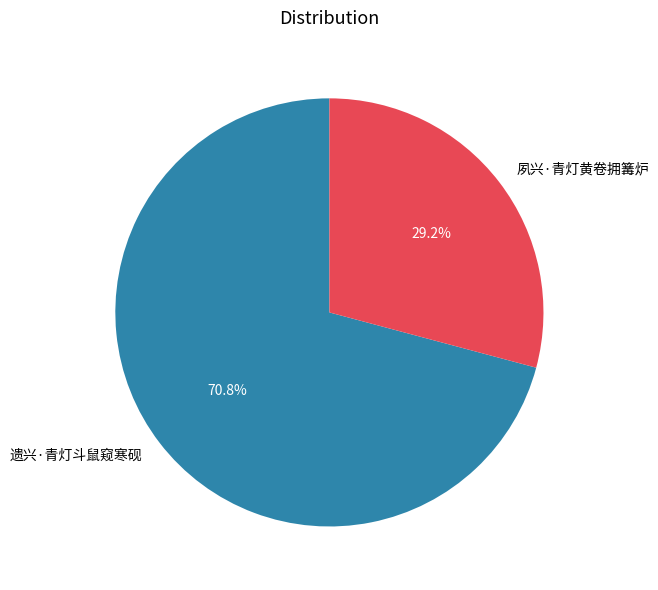

To the nearest percent, what is the difference between the 遗兴·青灯斗鼠窥寒砚 and 夙兴·青灯黄卷拥篝炉 slice percentages?

42%